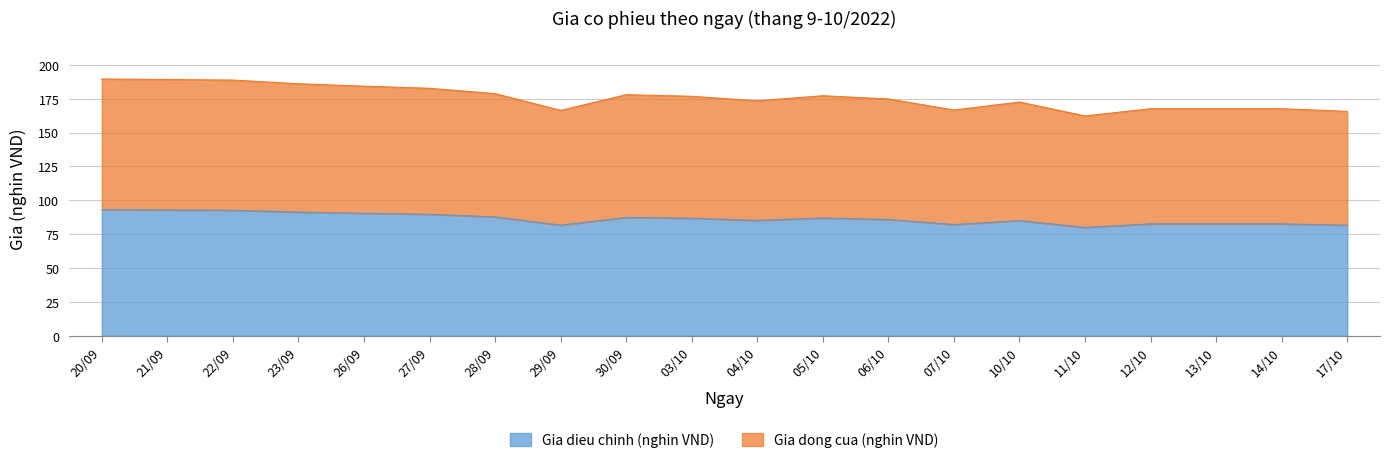

How many distinct data groups are displayed?

2